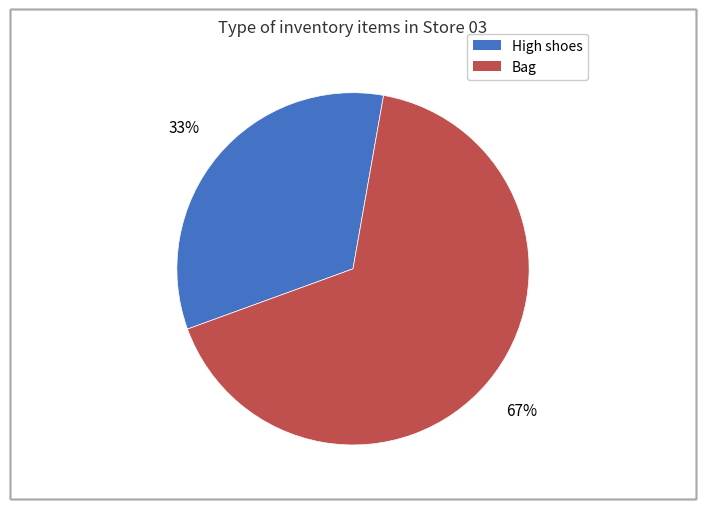

What percentage is the Bag slice, to the nearest percent?

67%